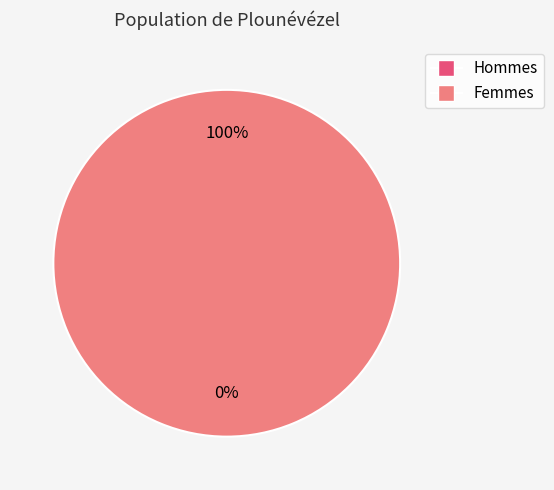

Count the number of slices in the pie.

2